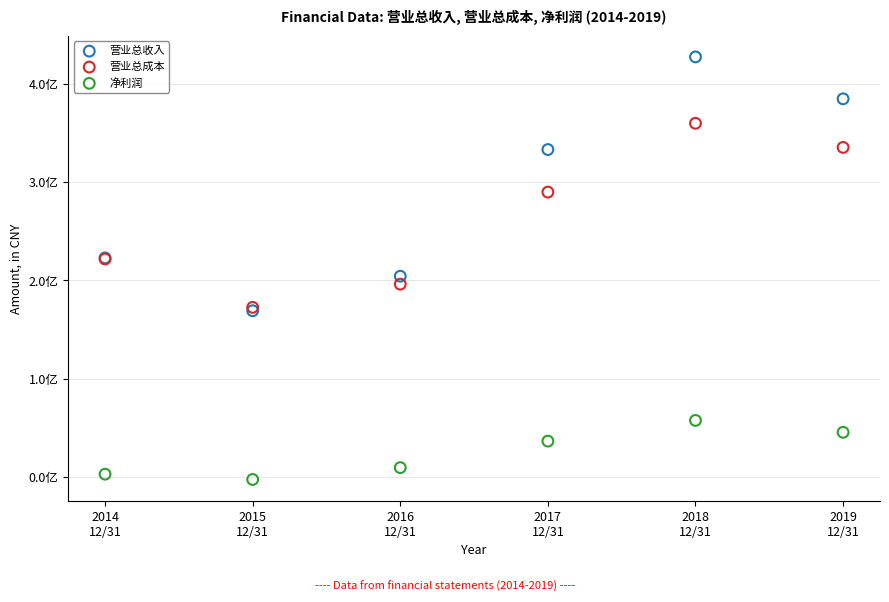

Which series reaches the maximum Y coordinate?

营业总收入